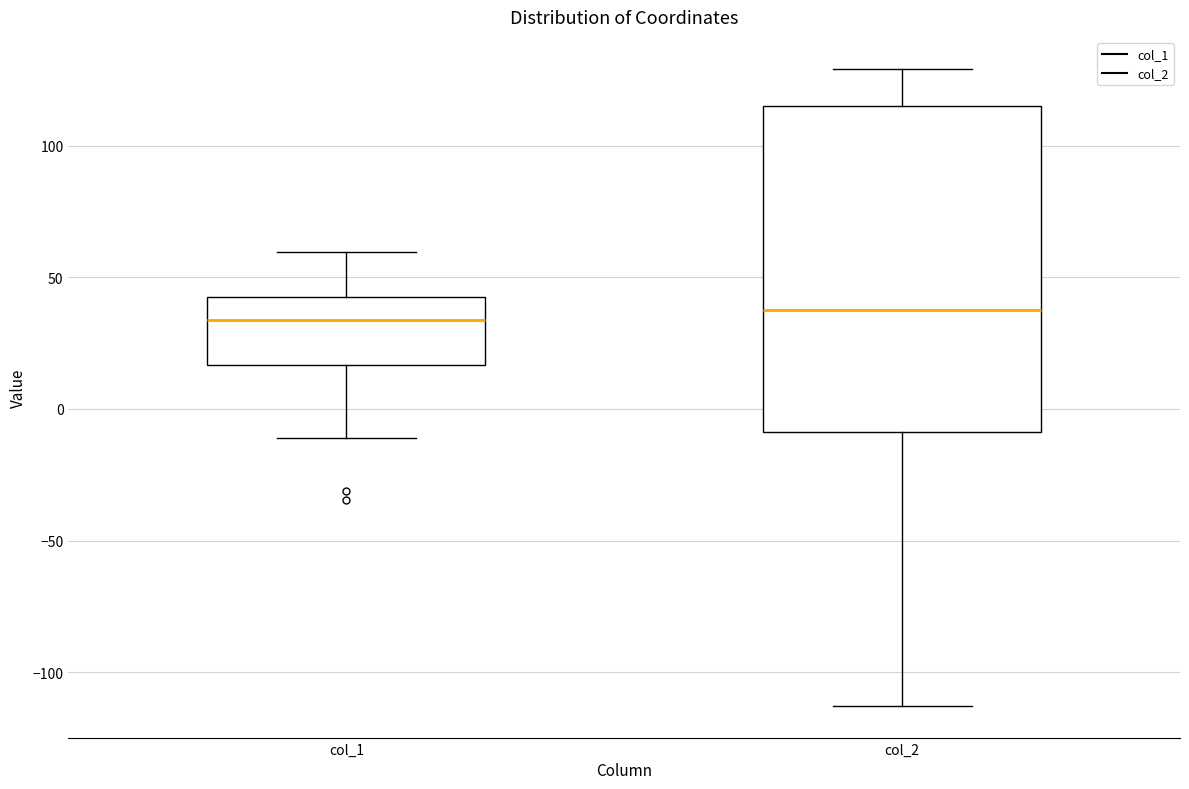

Reading left to right, transcribe this box plot: for each box, give where its median line is, the range the box spans, and where its two whiskers end, as read against the y-axis. The values are not printed on the chart, so give them approximately, as read against the axis.

col_1: median 35, box 15 to 40, whiskers -10 to 60
col_2: median 40, box -10 to 115, whiskers -115 to 130